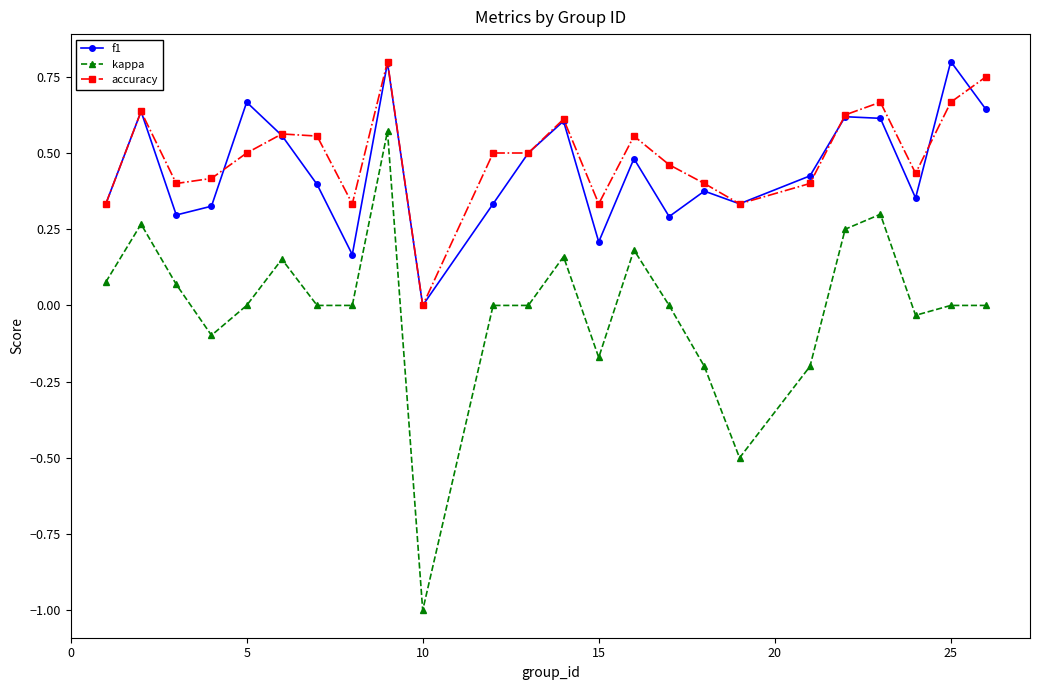

True or false: kappa has more than 1 interior local peaks.

True